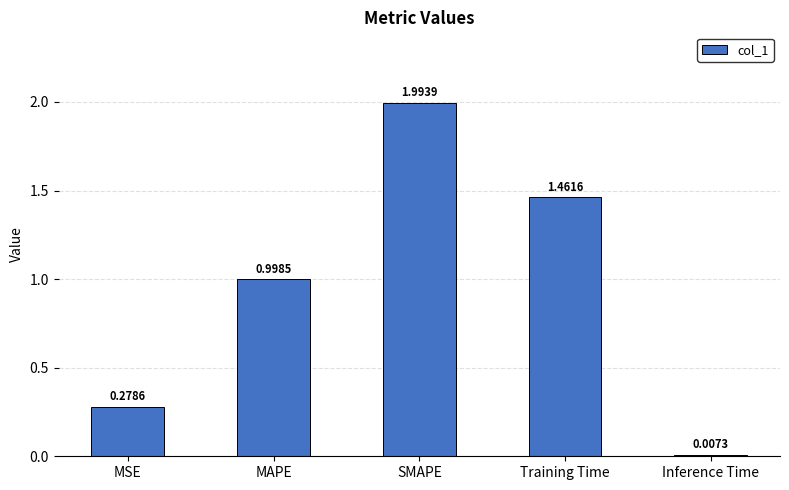

What is the average value?

0.9